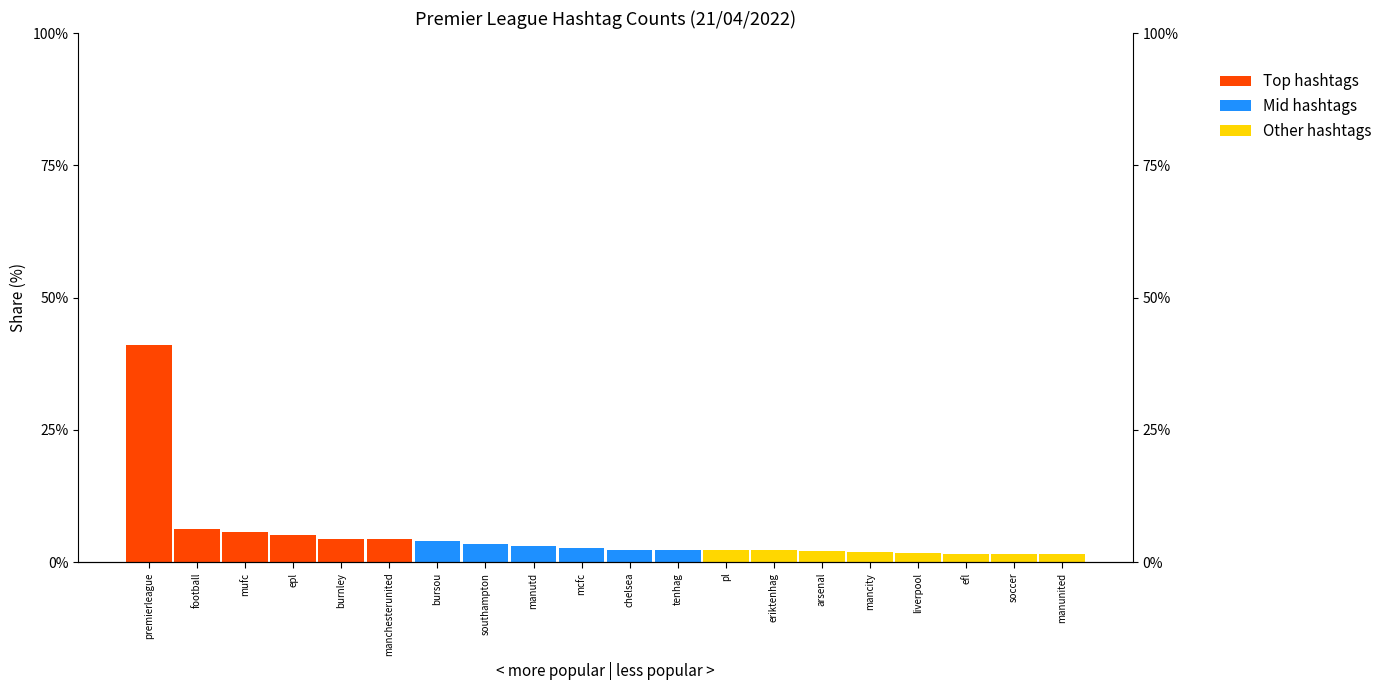

Is the value of Other hashtags at eriktenhag greater than the value of Mid hashtags at arsenal?

Yes